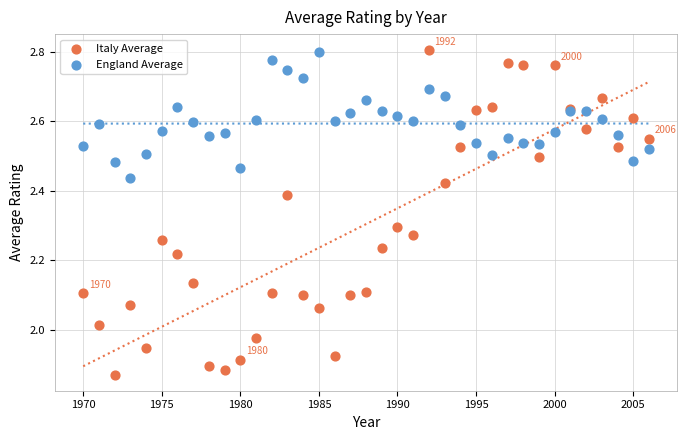

Which series contains the lowest Y value?

Italy Average